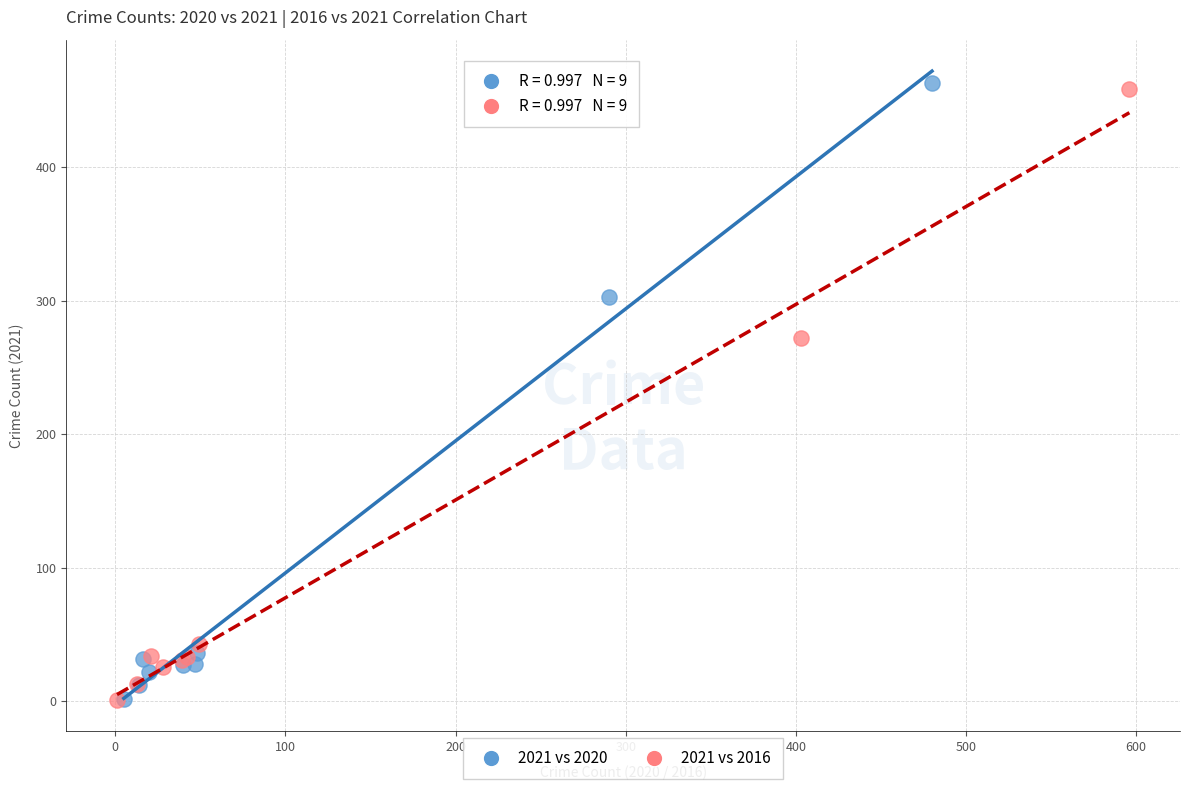

Which series has the largest Y range (max minus min)?

2021 vs 2020